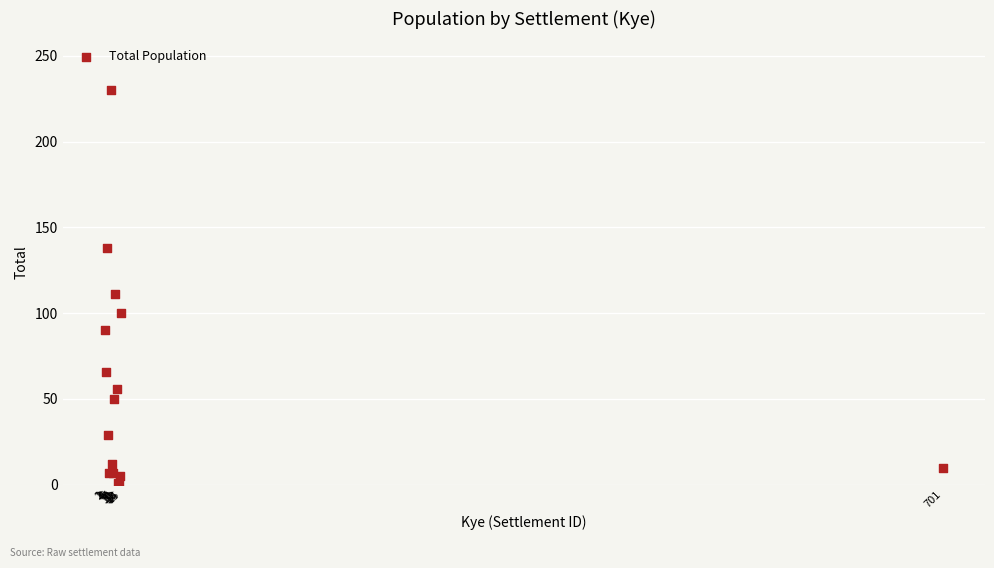

What Y value in the scatter plot is closest to 115?

111